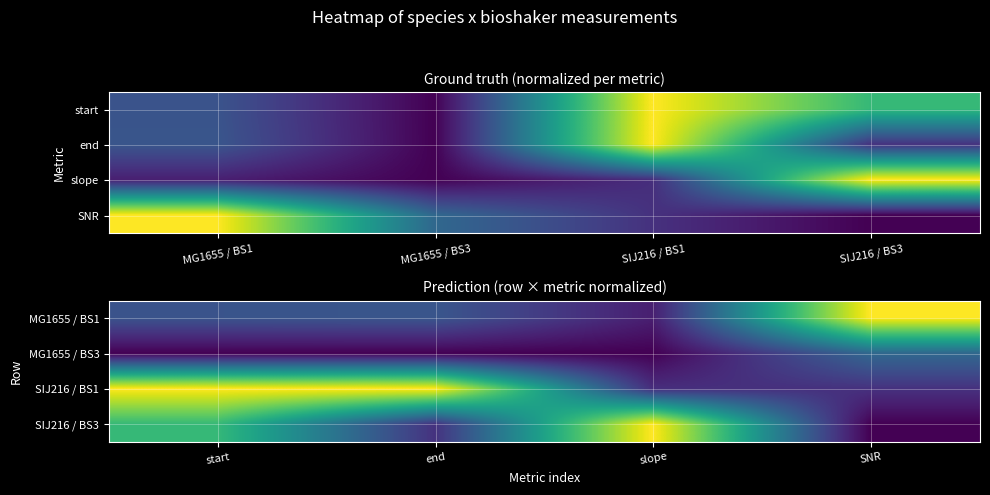

Which series has the largest total across all categories?

SIJ216 / BS1